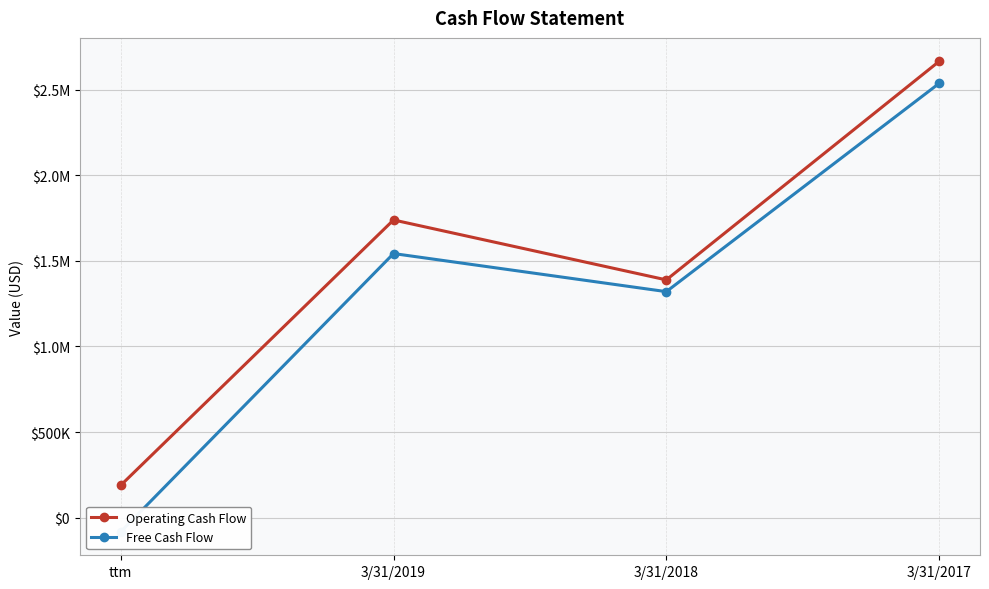

What is the label of the 1st point from the left?

ttm